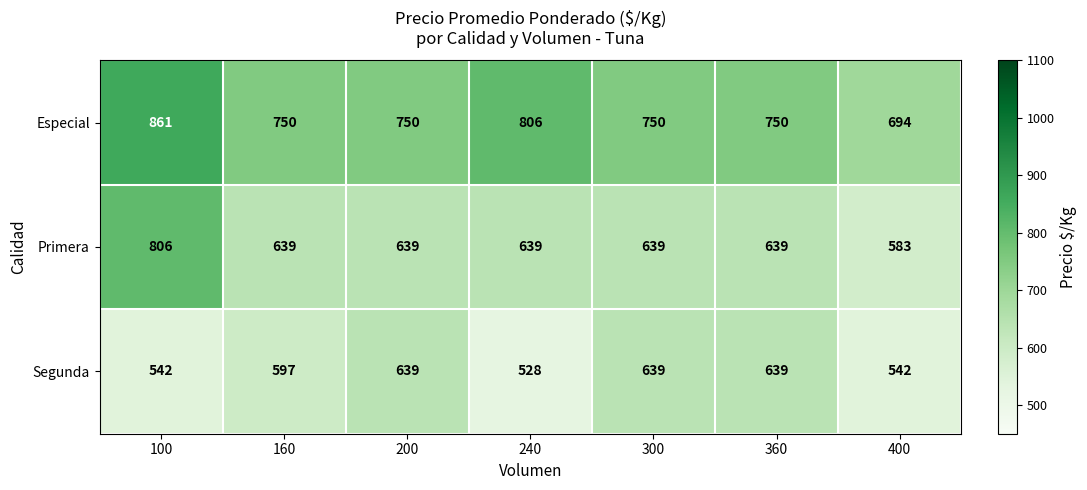

Reading right to left, list all the values displayed in this chart.

Especial: 400=694	360=750	300=750	240=806	200=750	160=750	100=861
Primera: 400=583	360=639	300=639	240=639	200=639	160=639	100=806
Segunda: 400=542	360=639	300=639	240=528	200=639	160=597	100=542